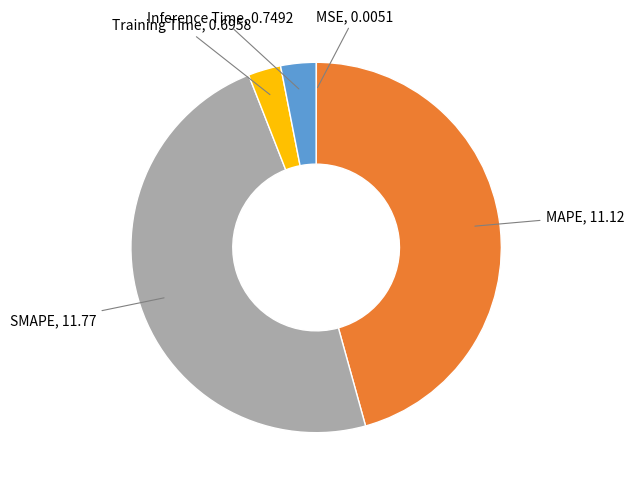

Do MAPE and Training Time together represent more than half of the pie?

No